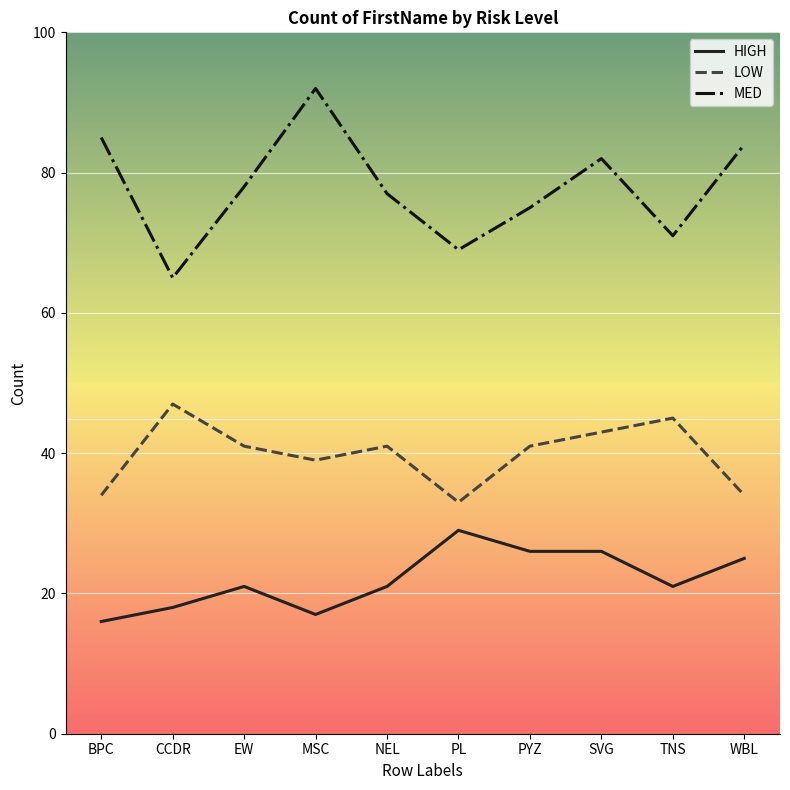

True or false: MED and LOW cross at least once.

False